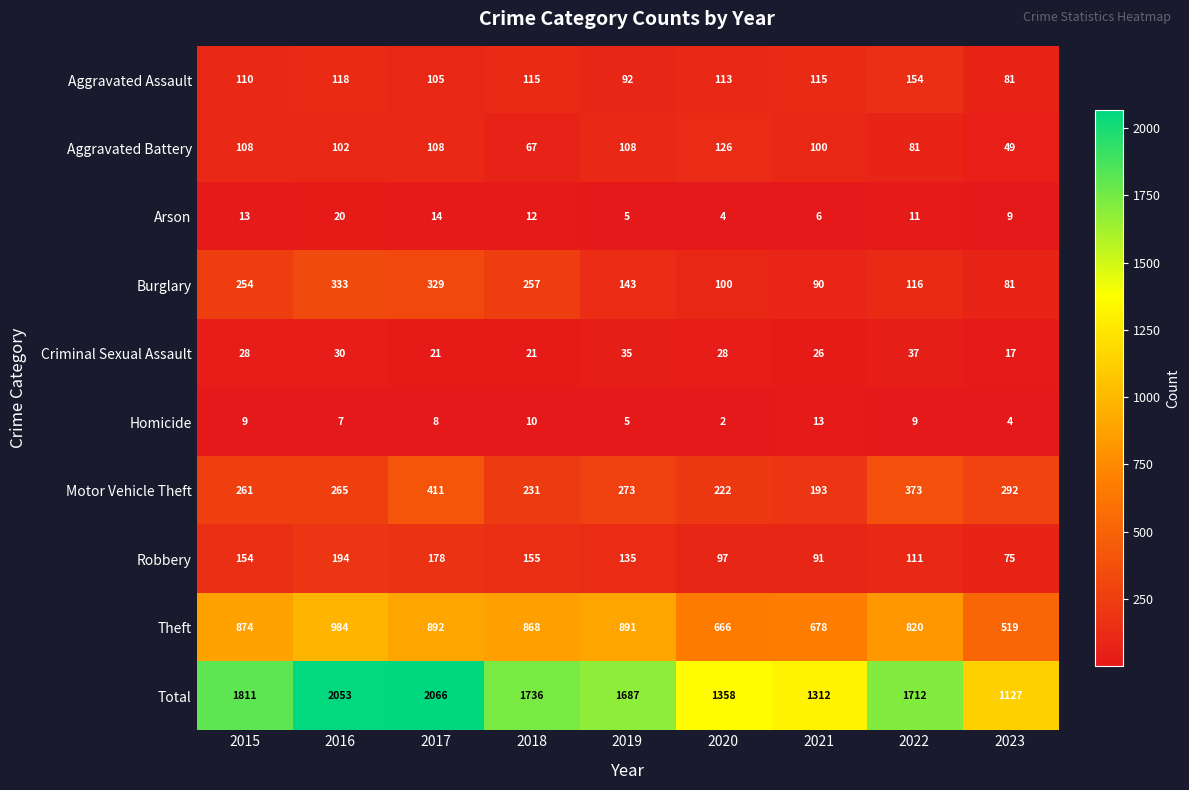

What is the difference between the Aggravated Battery values at 2020 and 2016?

24